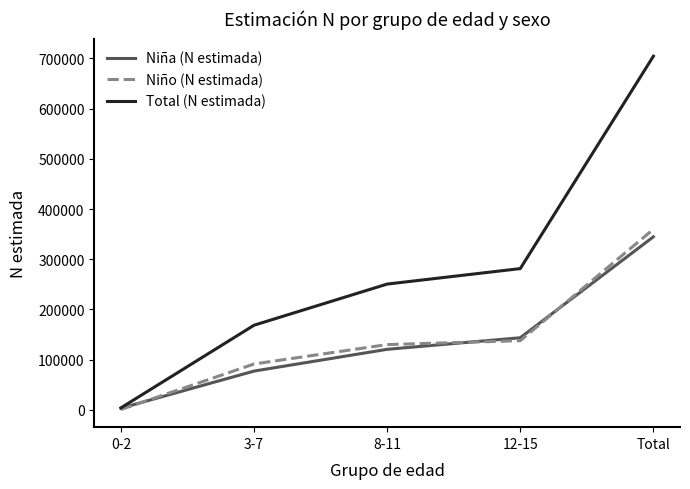

What is the difference between the highest and lowest values at Total?

359784